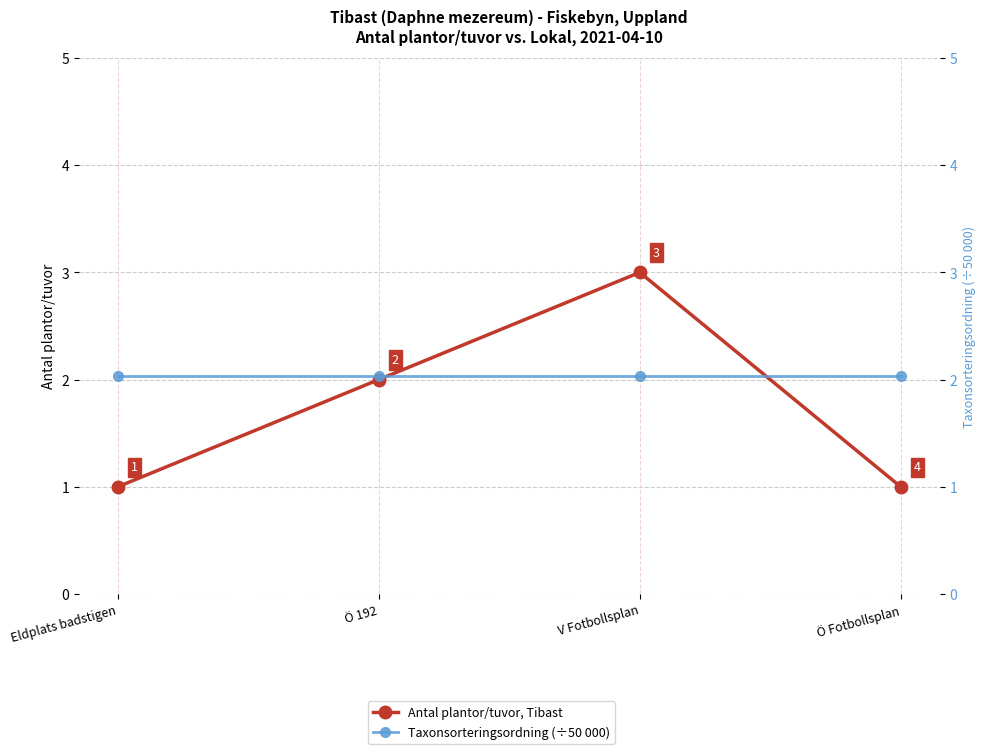

What is the sum of the Taxonsorteringsordning (÷50 000) values at Ö Fotbollsplan and Ö 192?

4.1